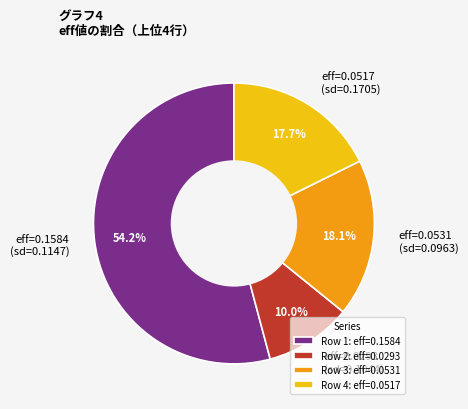

To the nearest percent, what is the difference between the largest and smallest slice percentages?

44%